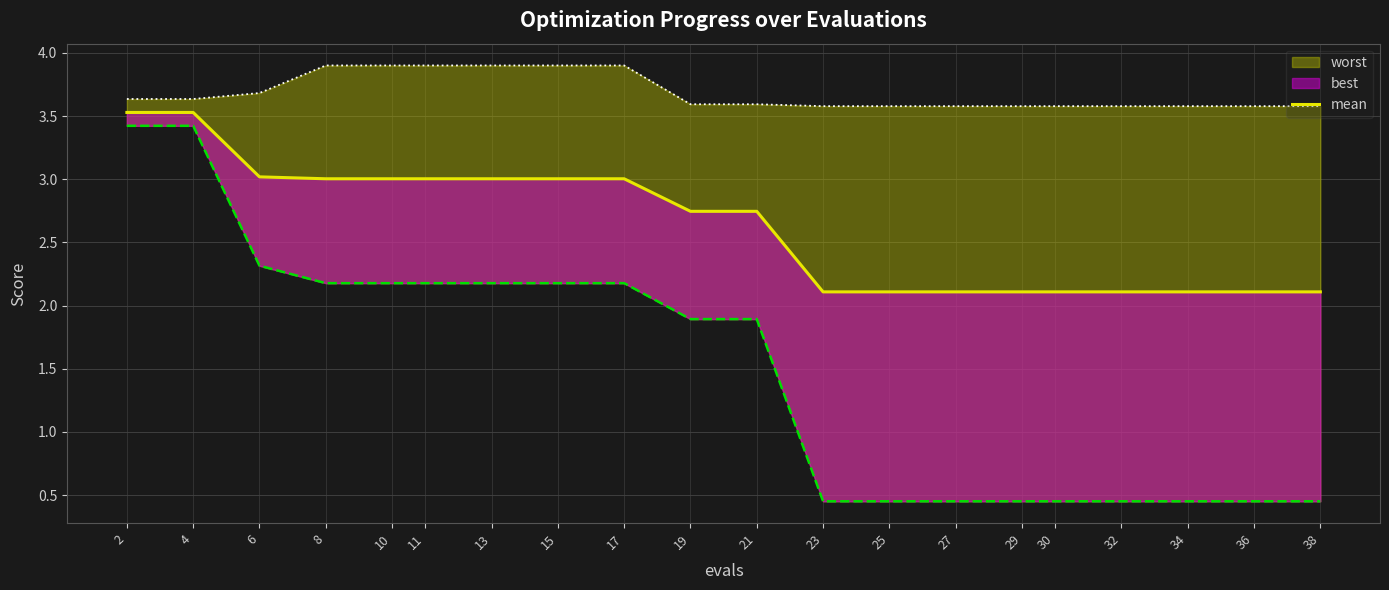

Reading left to right, extract all data points from this chart.

3.5	3.5	3.0	3.0	3.0	3.0	3.0	3.0	3.0	2.7	2.7	2.1	2.1	2.1	2.1	2.1	2.1	2.1	2.1	2.1